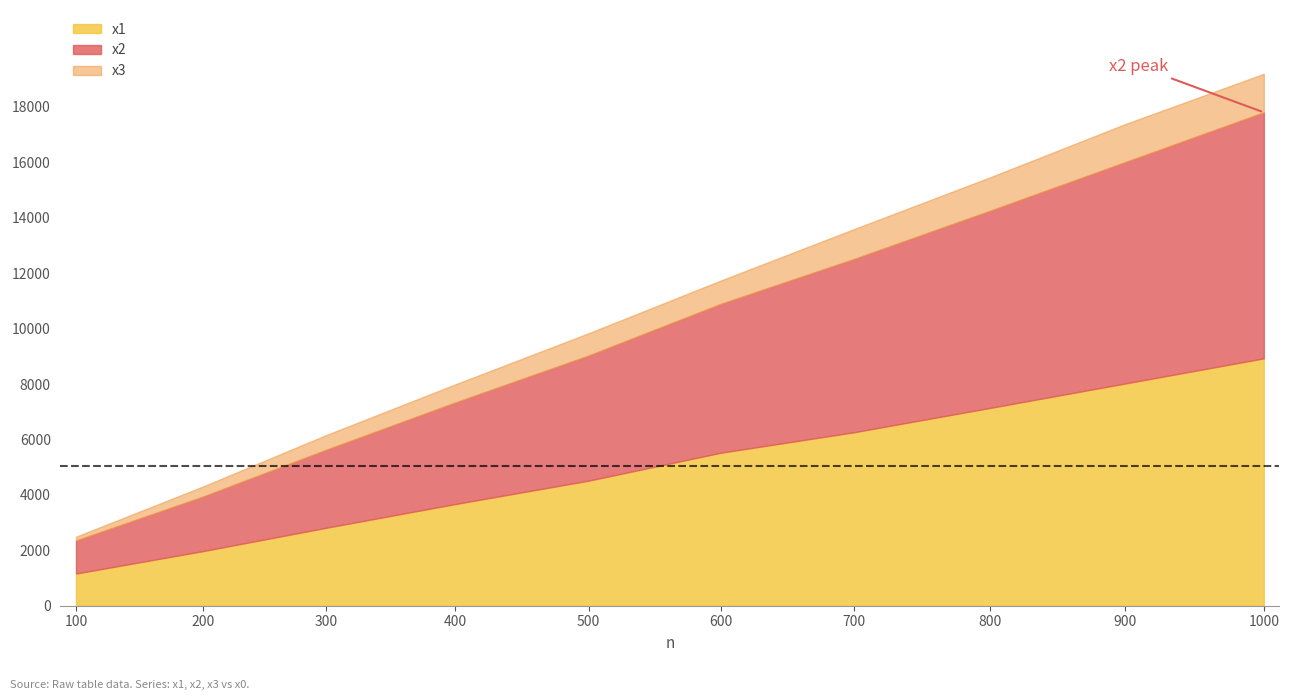

Reading left to right, what are all the values shown in this chart?

x1: 1161	1969	2810	3668	4512	5519	6256	7139	8018	8925
x2: 2351	3933	5619	7330	9024	10888	12504	14253	16003	17801
x3: 2489	4299	6152	7985	9830	11732	13583	15461	17377	19192